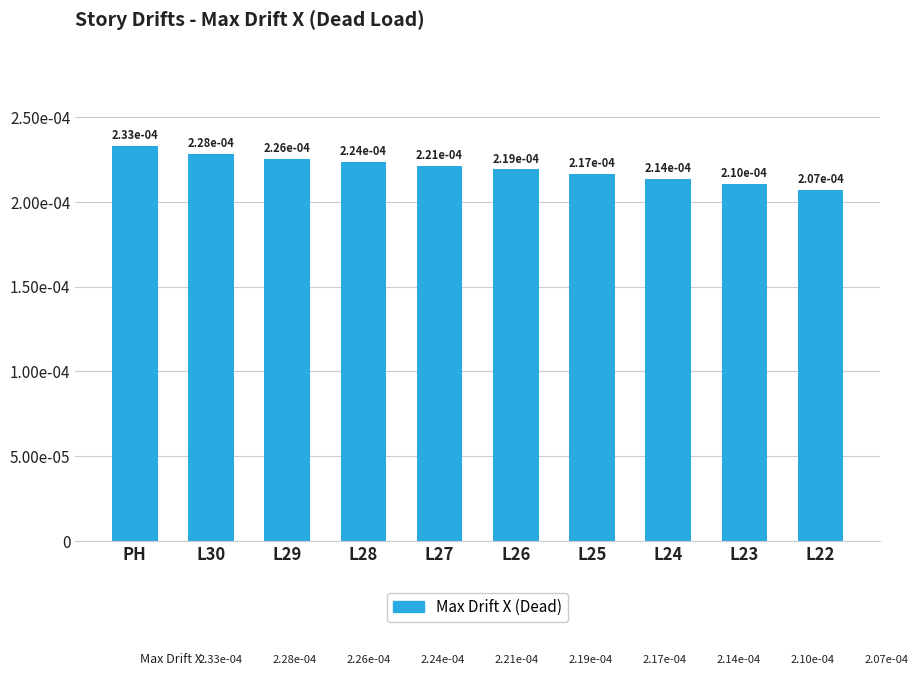

What position from the left is L23?

9